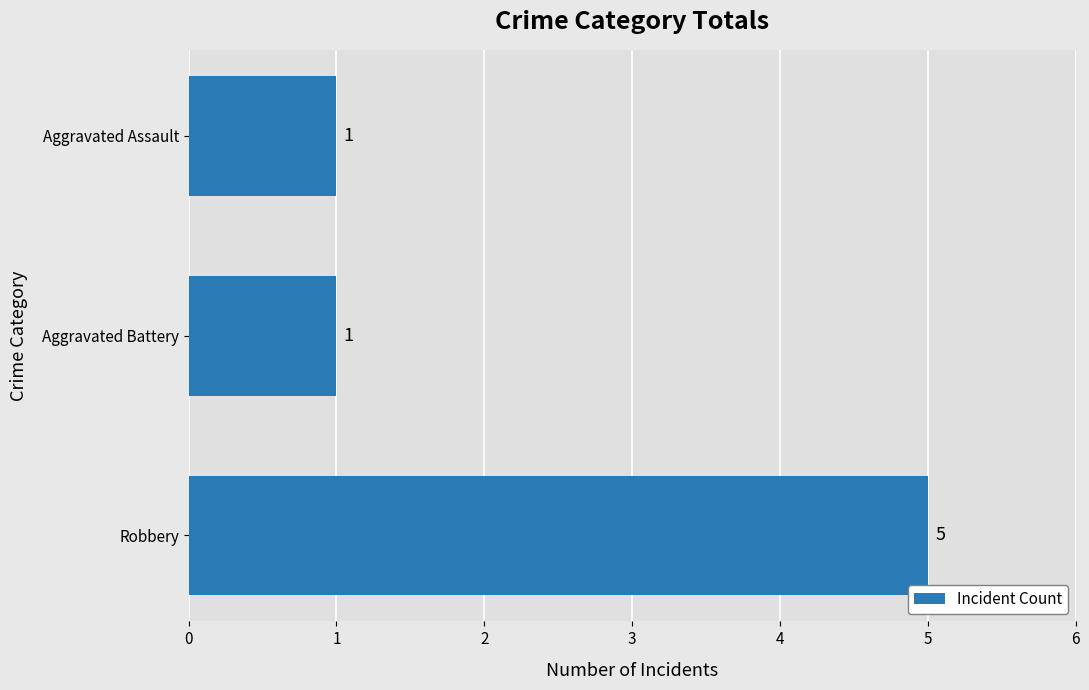

Reading top to bottom, what are all the values shown in this chart?

Aggravated Assault=1	Aggravated Battery=1	Robbery=5